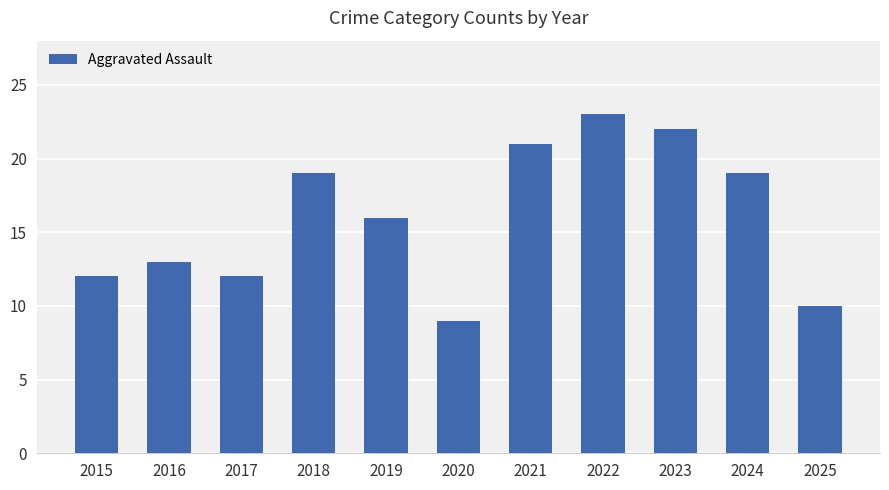

What is the difference between the values at 2024 and 2020?

10